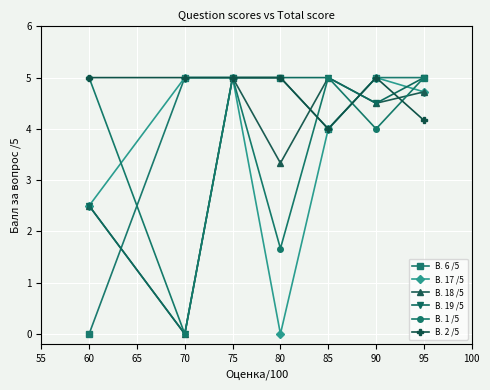

What is the value of the В. 17 /5 point at the 1st from the left?

2.5